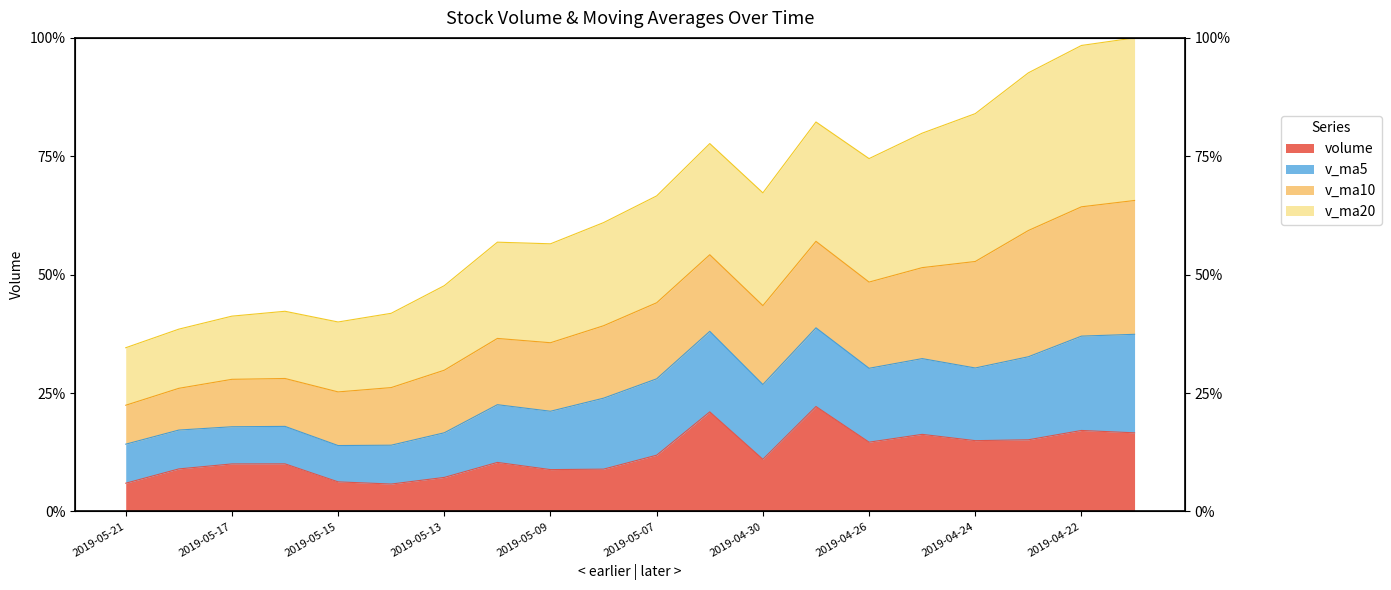

Which series has the largest range (max minus min)?

v_ma20